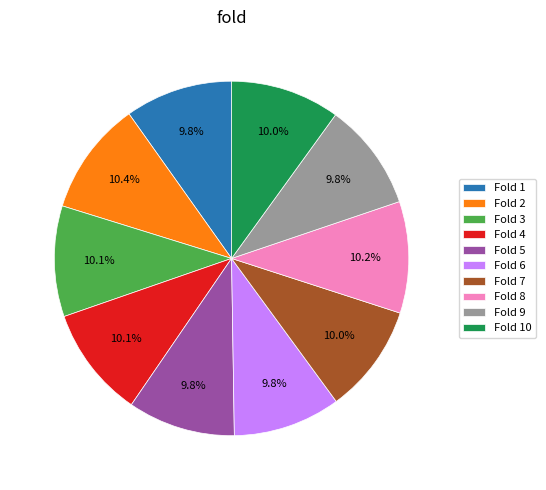

How many slices are in this pie chart?

10